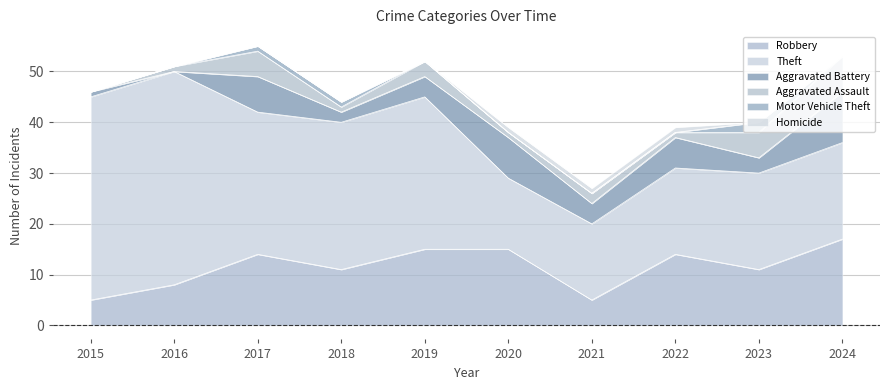

Is the value of Motor Vehicle Theft at 2024 greater than the value of Aggravated Assault at 2021?

No